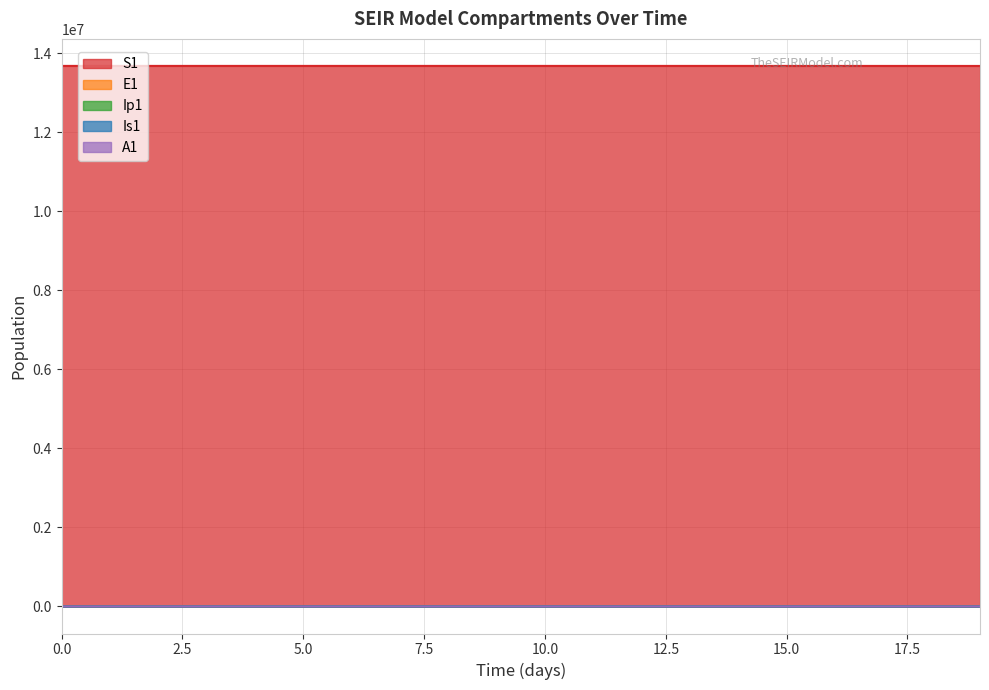

What are all the series names shown in the legend?

S1, E1, Ip1, Is1, A1